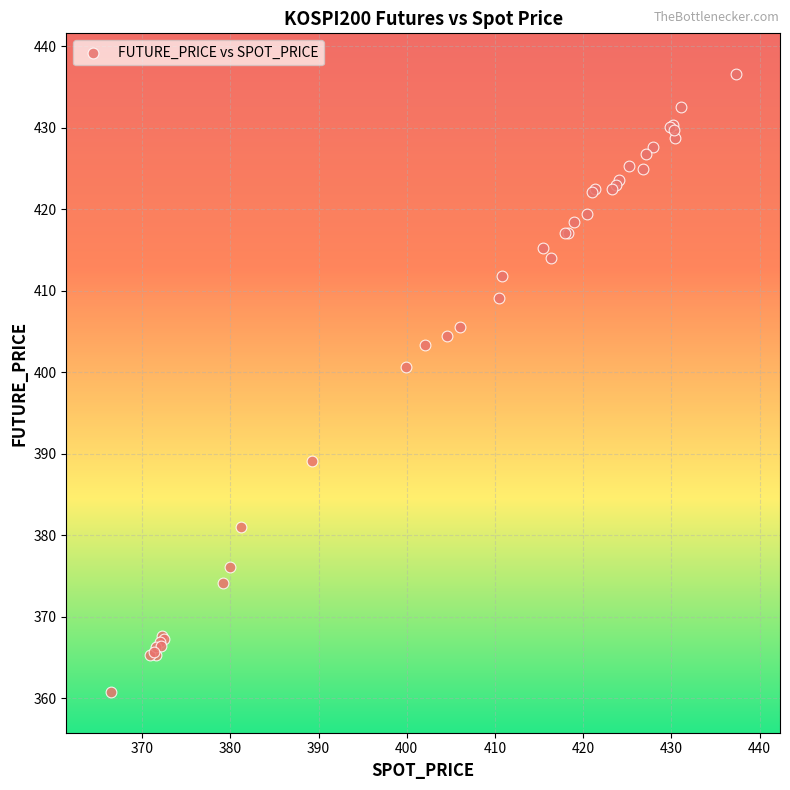

What Y value in the scatter plot is closest to 398?

400.6